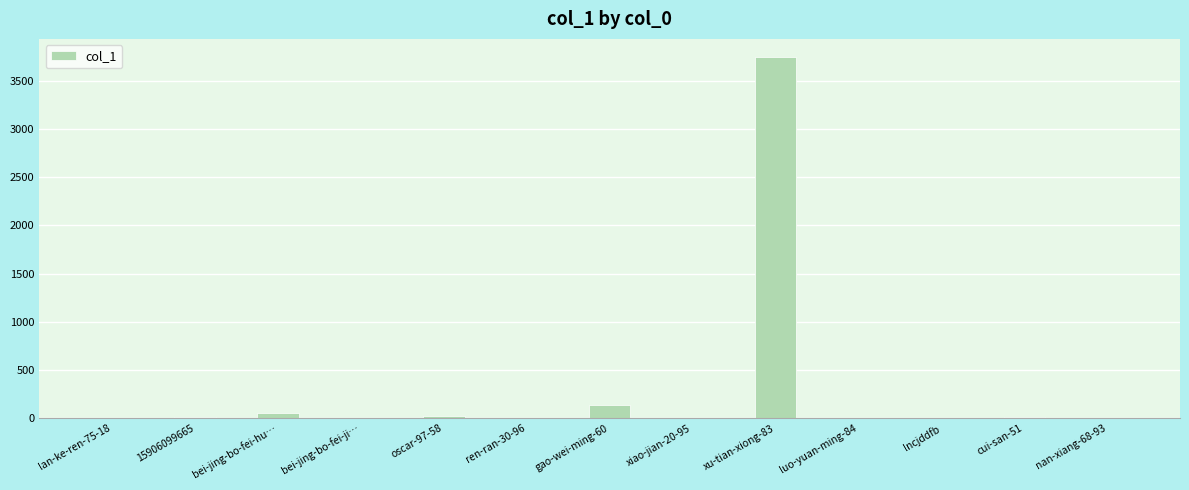

At which category does the chart reach its peak across all series?

xu-tian-xiong-83